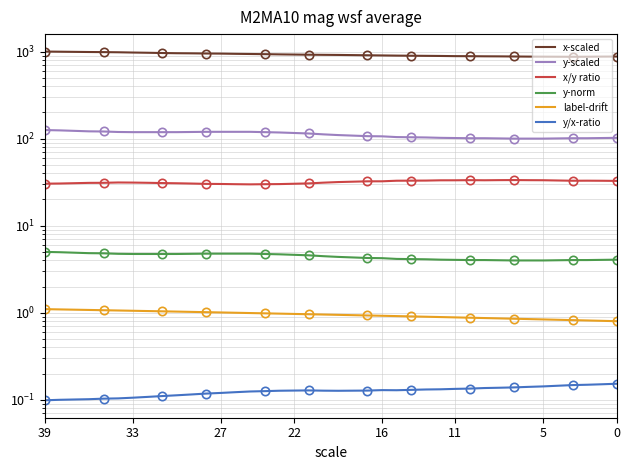

What is the lowest value of the y-norm series?

4.0